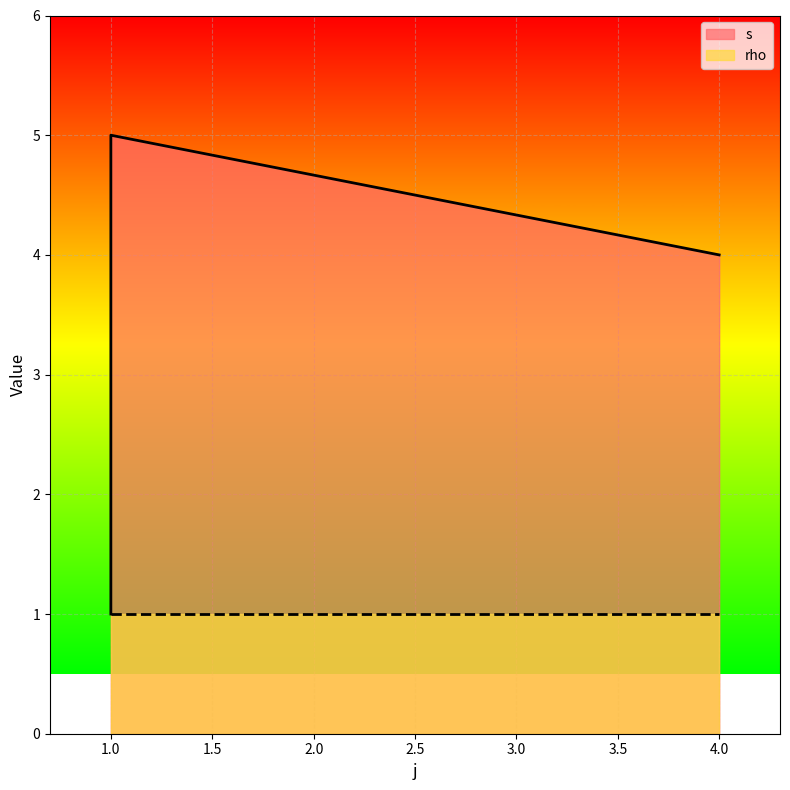

How many values are between 1 and 5?

3